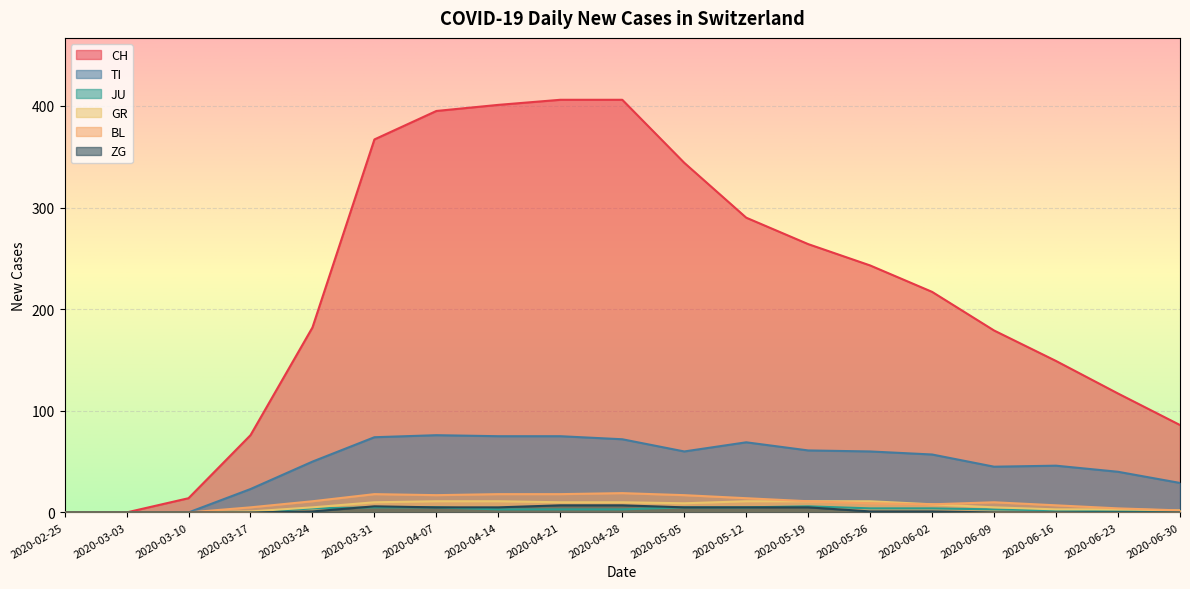

The value of BL at 2020-04-28 is 11. True or false?

False